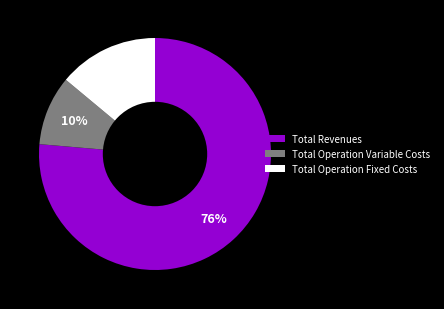

Is the sum of Total Revenues and Total Operation Variable Costs greater than half?

Yes